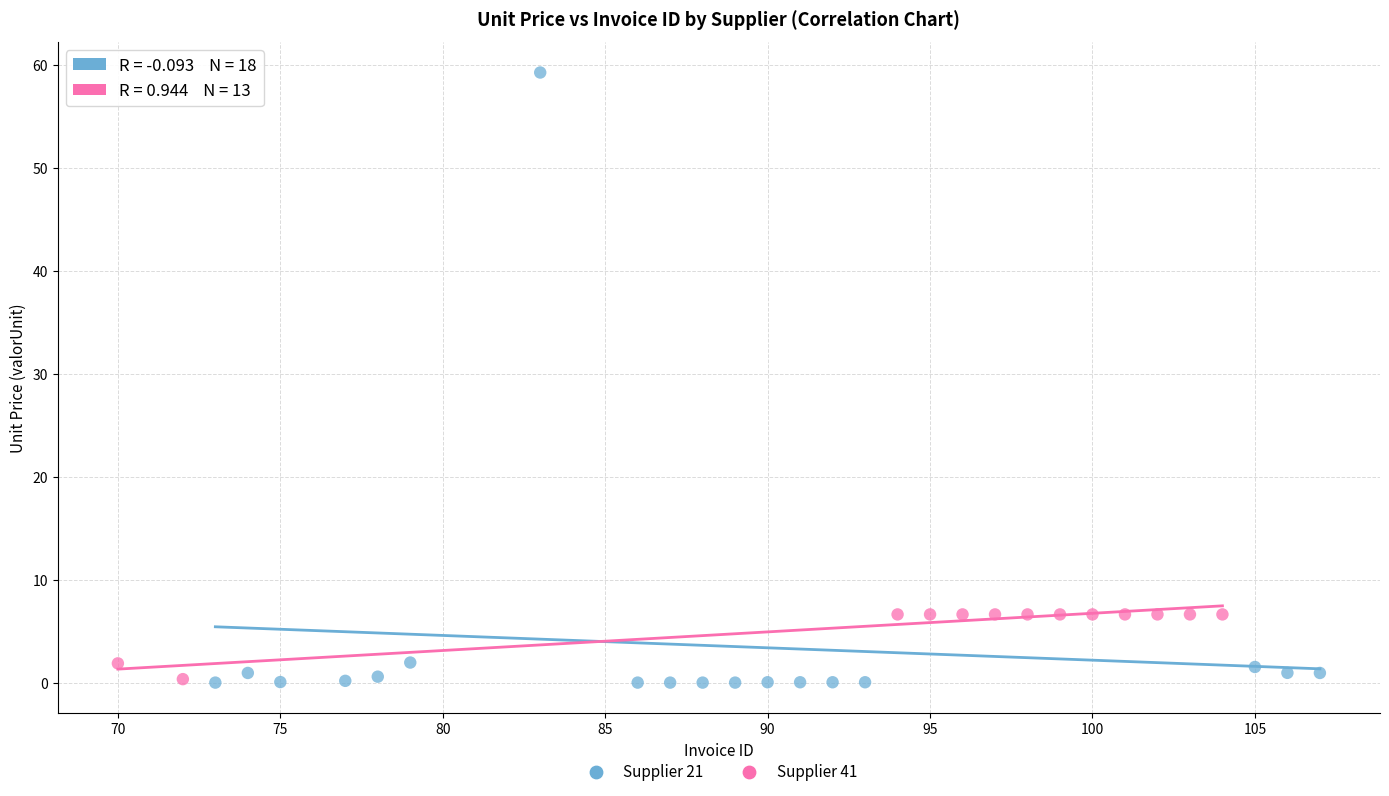

What are all the series names shown in the legend?

Supplier 21, Supplier 41